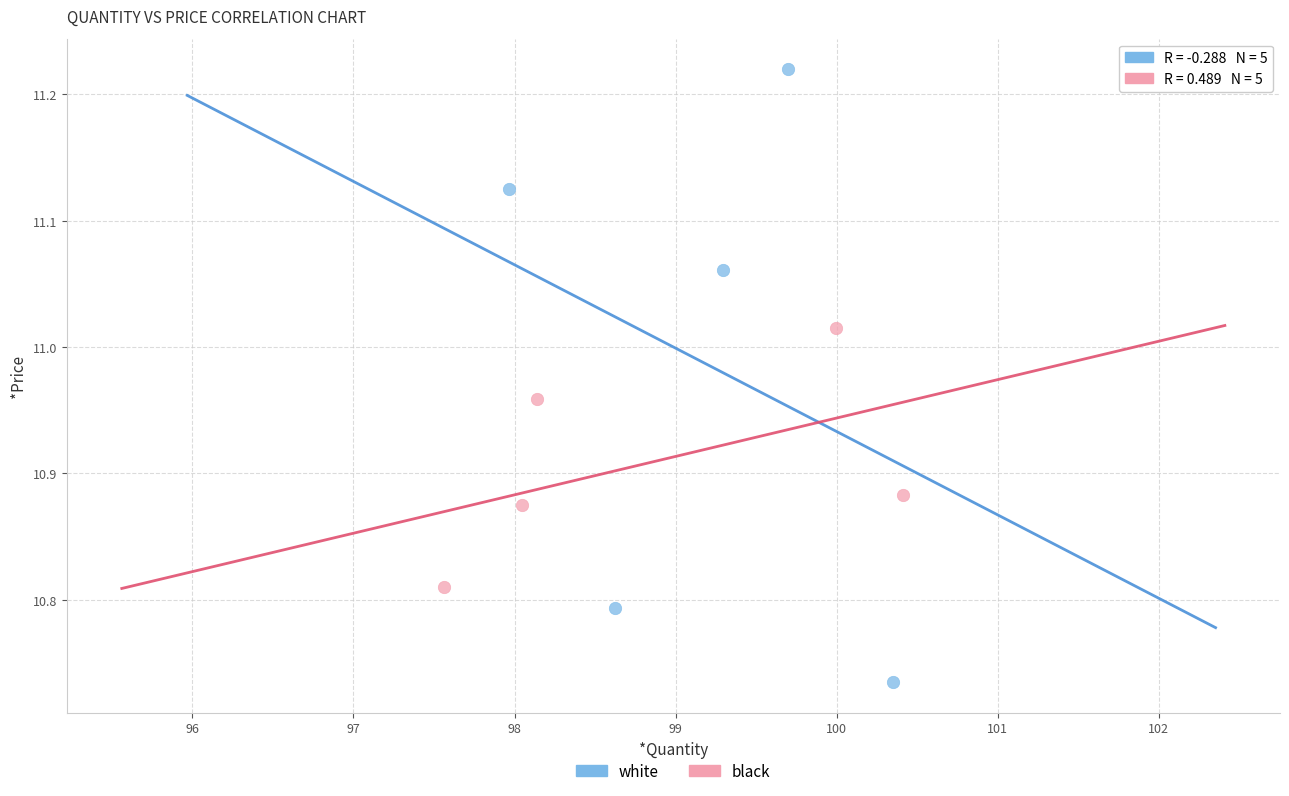

Which series contains the lowest Y value?

white